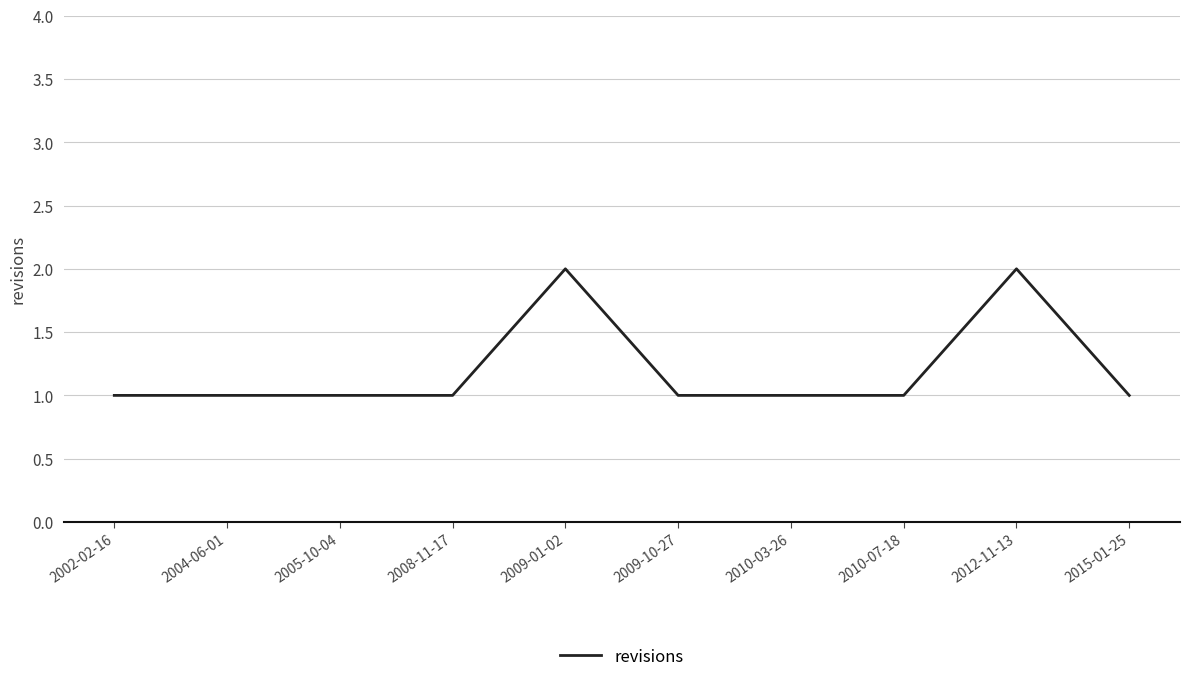

Is it true that the value at 2009-01-02 is 1?

False